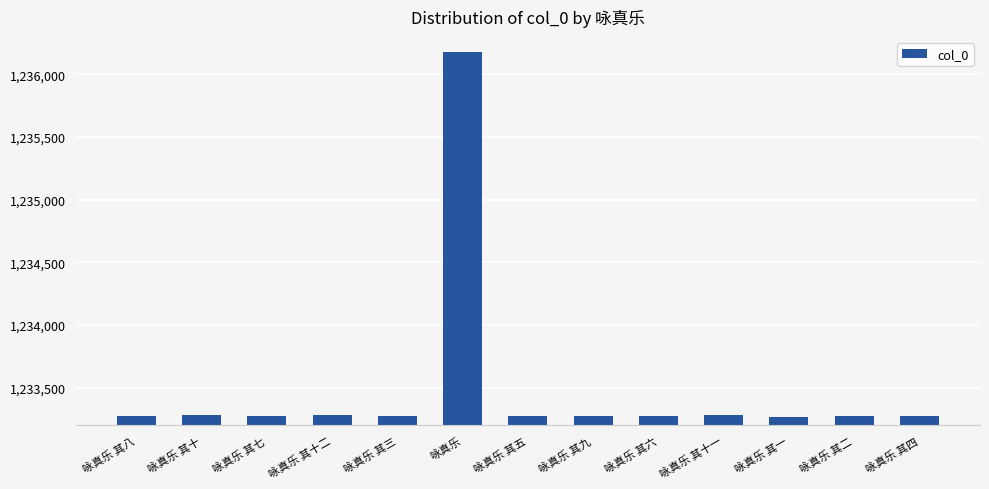

How many bars are there in total?

13